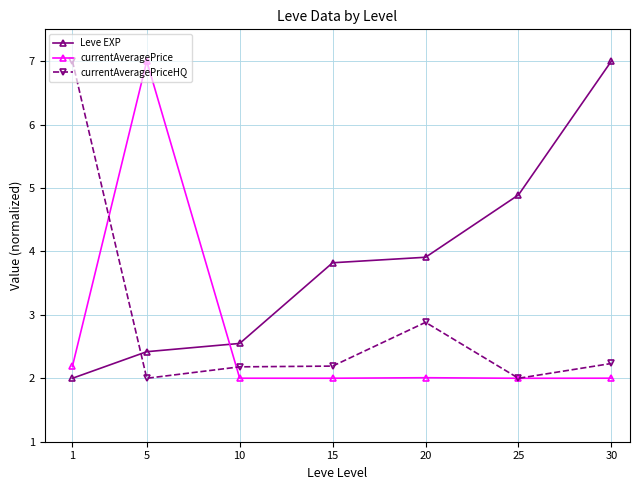

What are all the series names shown in the legend?

Leve EXP, currentAveragePrice, currentAveragePriceHQ